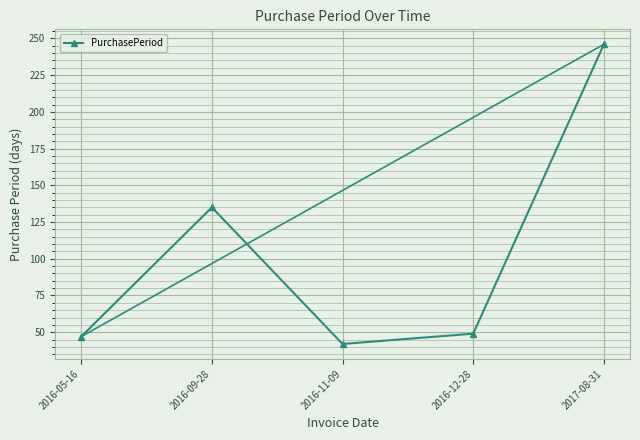

Approximately how many times larger is the value at 2017-08-31 compared to 2016-05-16?

5.2